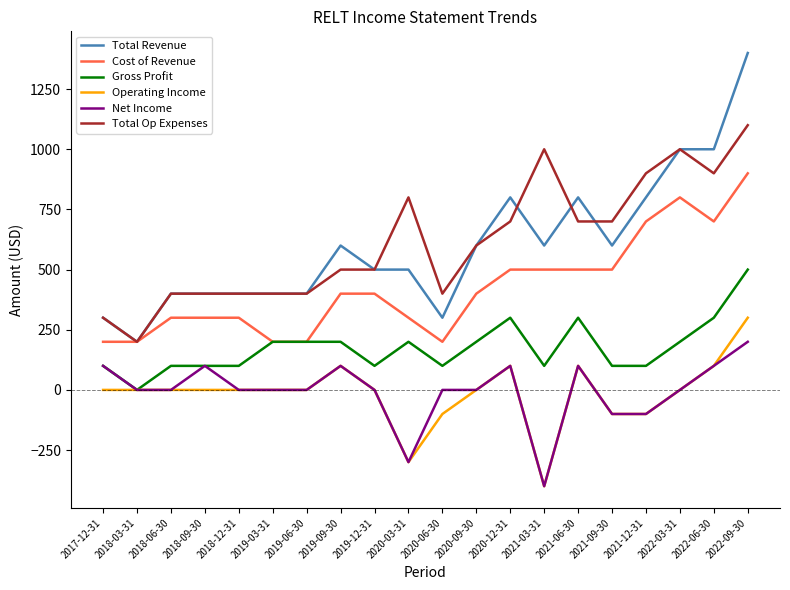

Reading right to left, list all the values displayed in this chart.

Total Revenue: 1400	1000	1000	800	600	800	600	800	600	300	500	500	600	400	400	400	400	400	200	300
Cost of Revenue: 900	700	800	700	500	500	500	500	400	200	300	400	400	200	200	300	300	300	200	200
Gross Profit: 500	300	200	100	100	300	100	300	200	100	200	100	200	200	200	100	100	100	0	100
Operating Income: 300	100	0	-100	-100	100	-400	100	0	-100	-300	0	100	0	0	0	0	0	0	0
Net Income: 200	100	0	-100	-100	100	-400	100	0	0	-300	0	100	0	0	0	100	0	0	100
Total Op Expenses: 1100	900	1000	900	700	700	1000	700	600	400	800	500	500	400	400	400	400	400	200	300